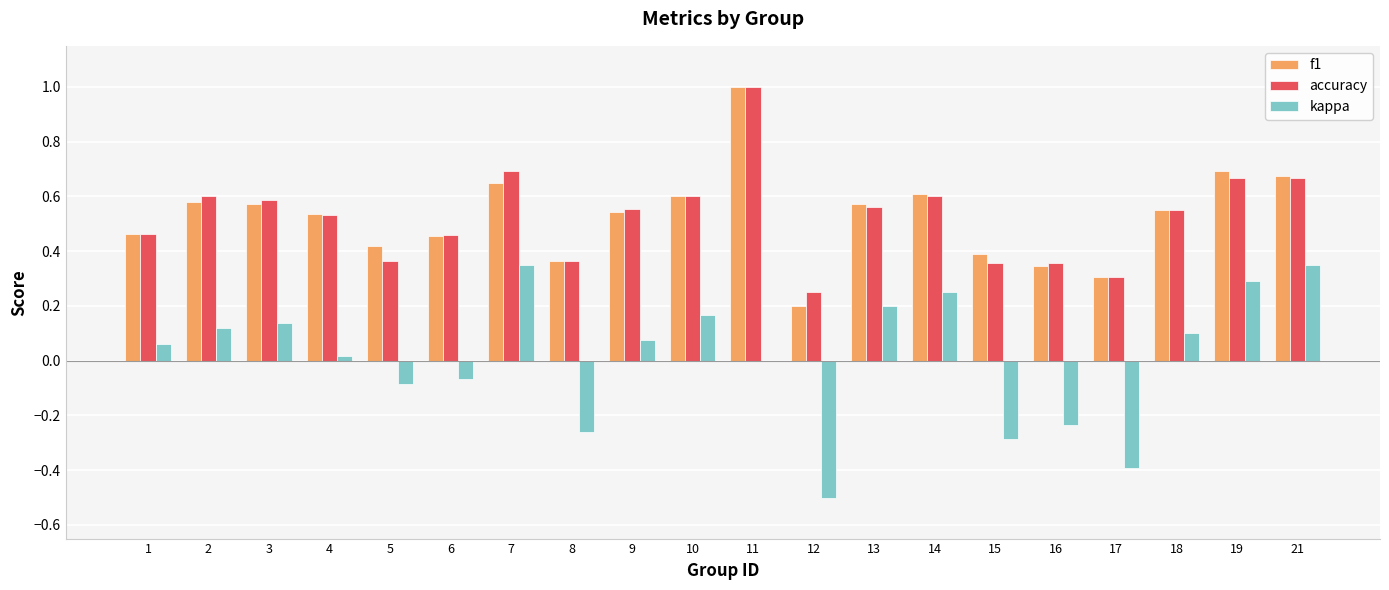

Is the value of kappa at 17 greater than the value of accuracy at 5?

No